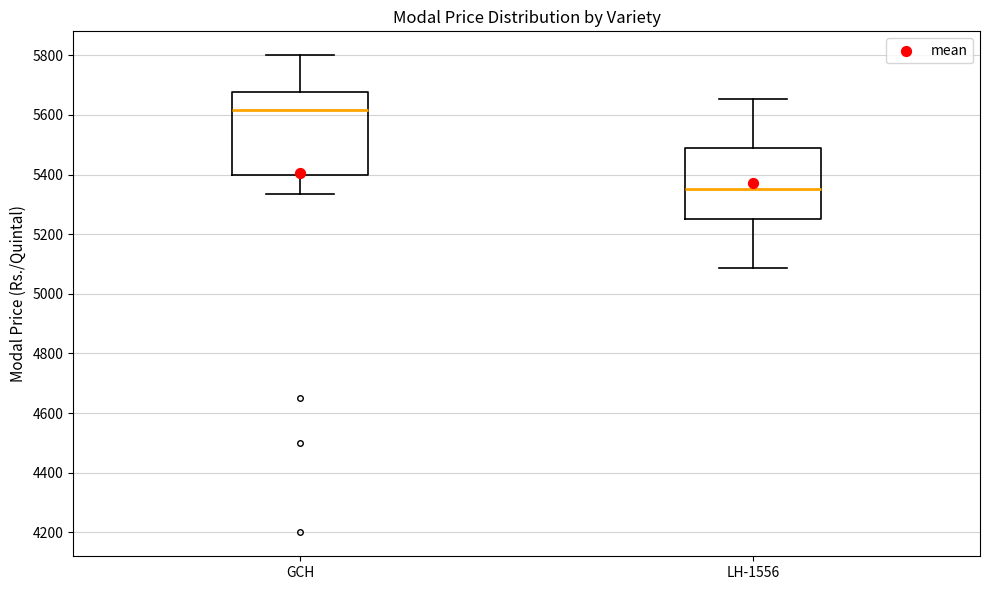

Where is the lower edge of the box for GCH on the y-axis? The values are not printed on the chart, so give them approximately, as read against the axis.

5400